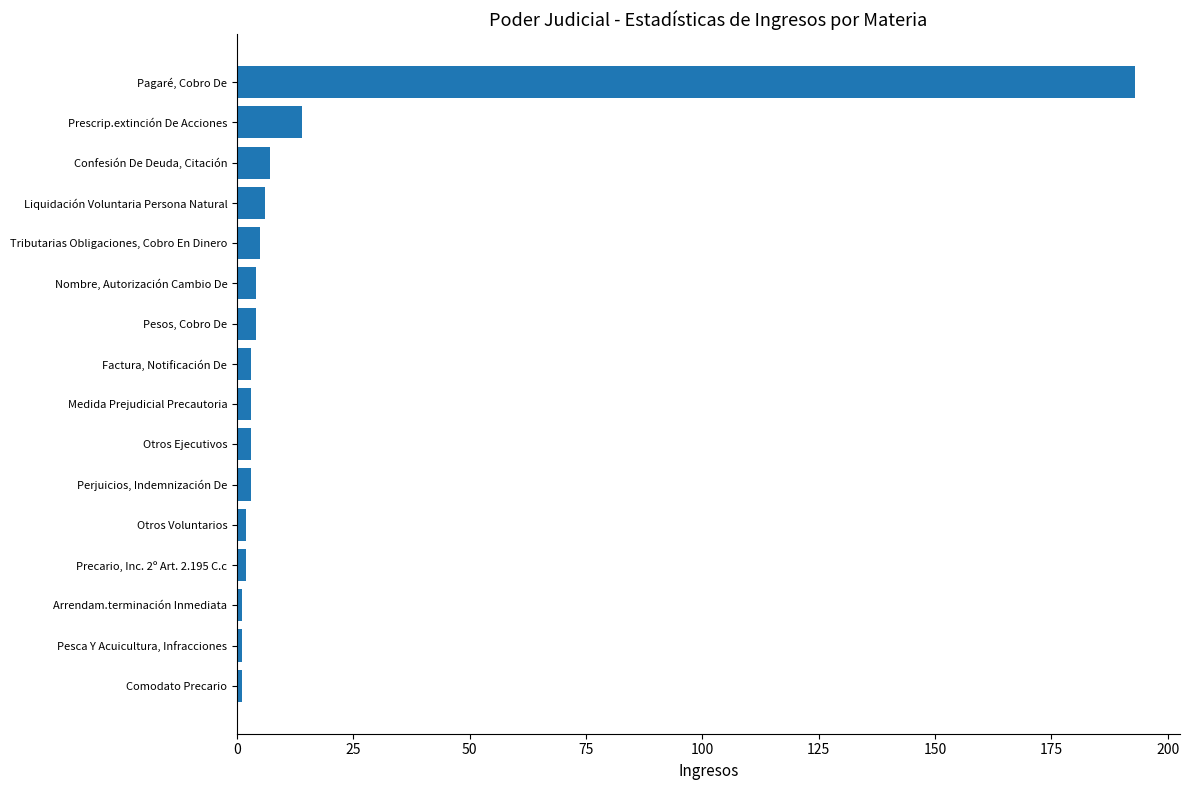

Between Pagaré, Cobro De and Tributarias Obligaciones, Cobro En Dinero, which is larger?

Pagaré, Cobro De